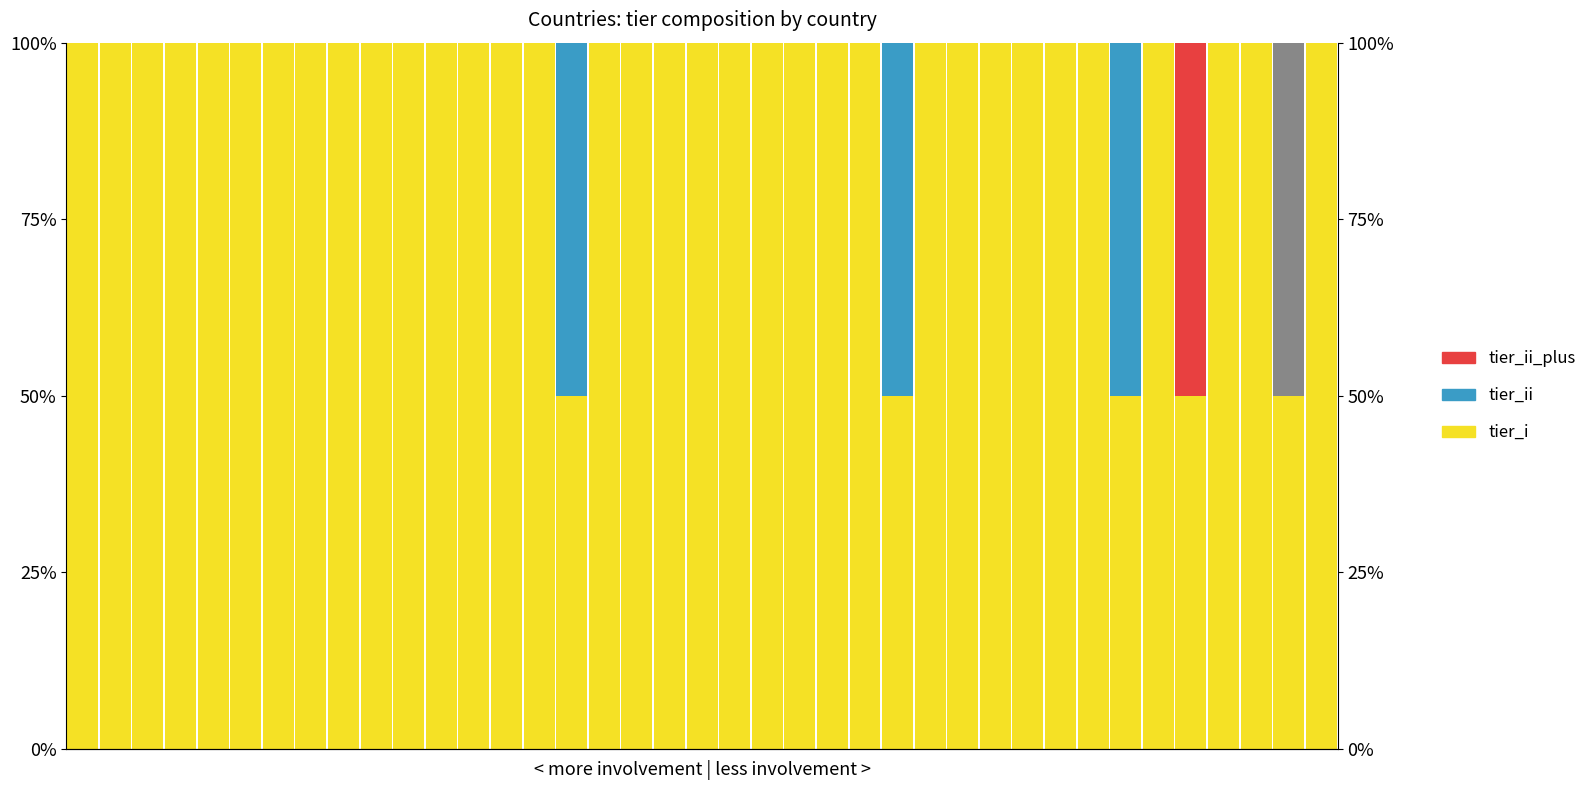

Between 8 and 37, which is larger?

8